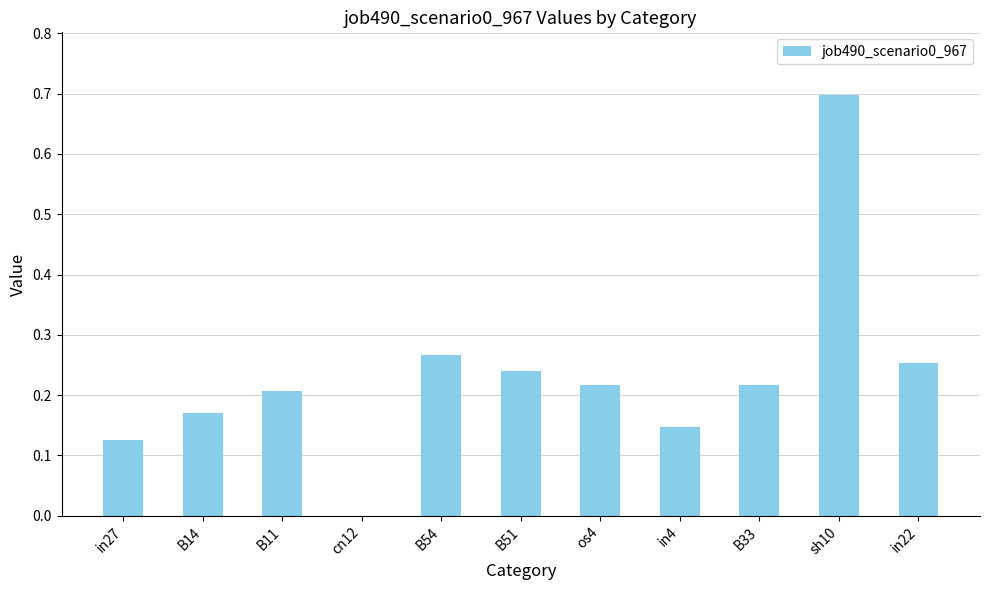

Where is the data nearest to the value 0?

cn12